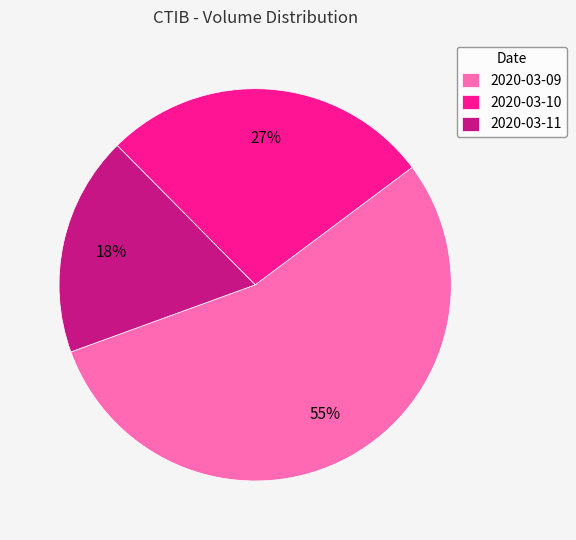

Approximately how many times larger is the value at 2020-03-10 compared to 2020-03-11?

1.5